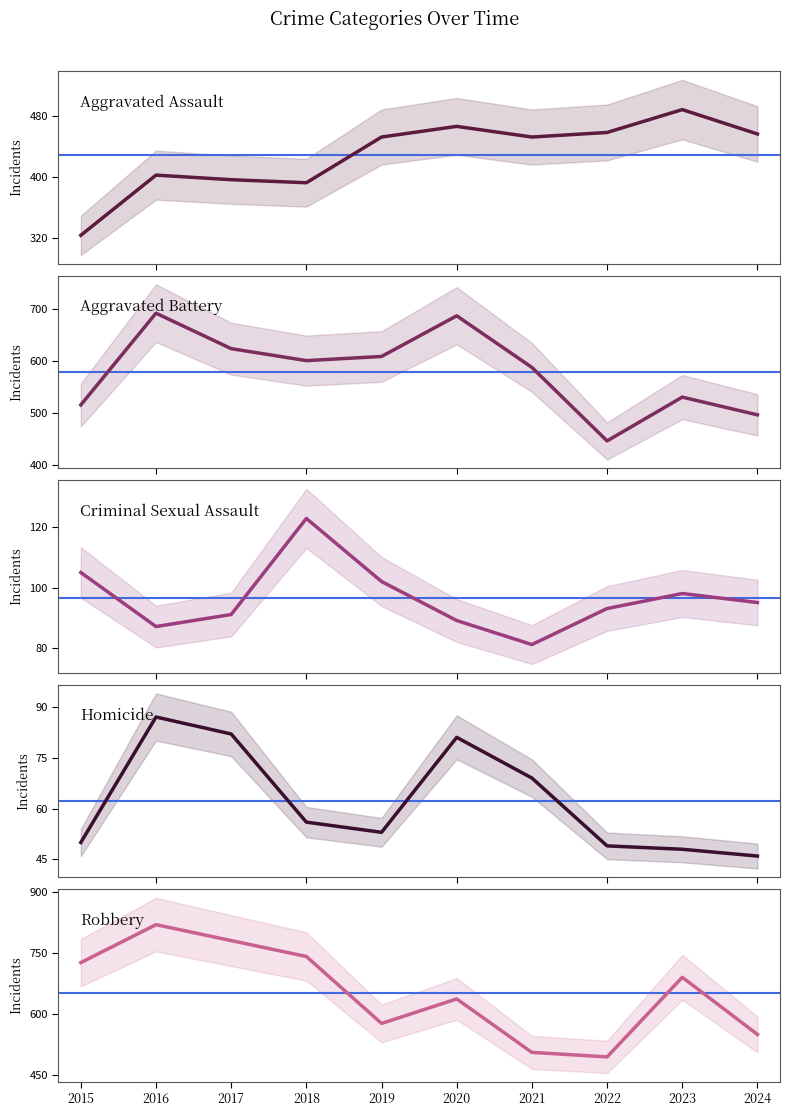

At which label is Aggravated Battery closest to 568?

2021